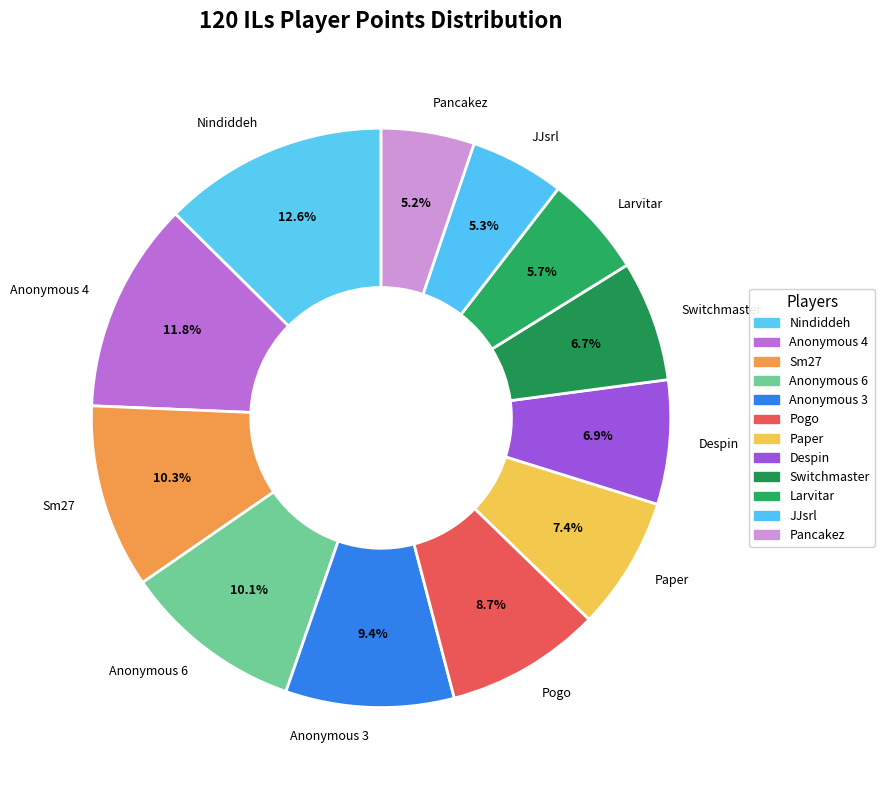

Which slice is the largest?

Nindiddeh